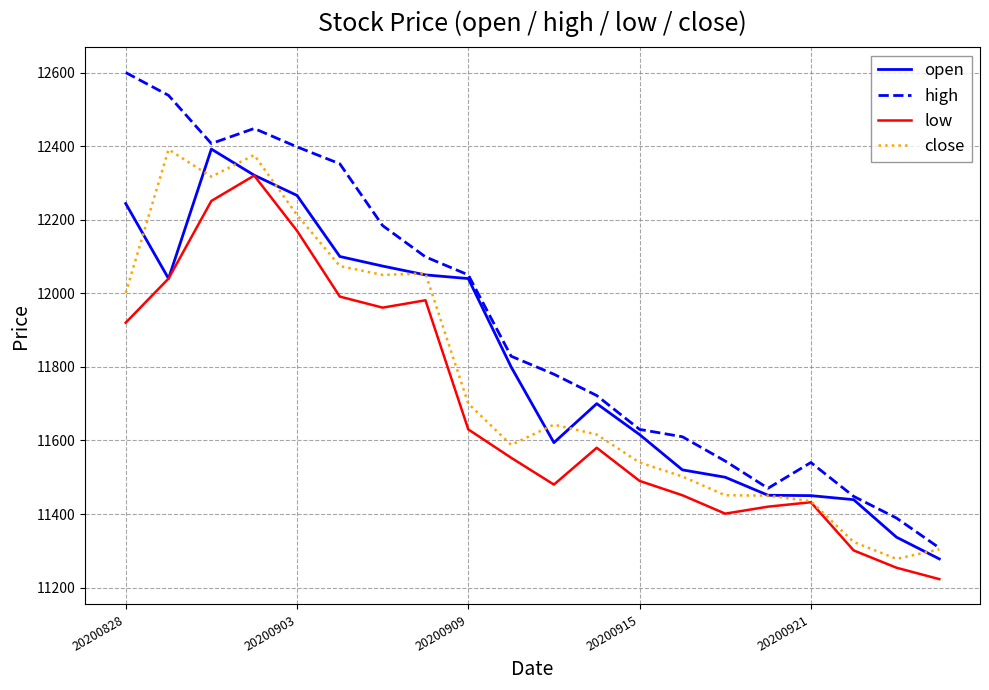

Which series has the largest range (max minus min)?

high